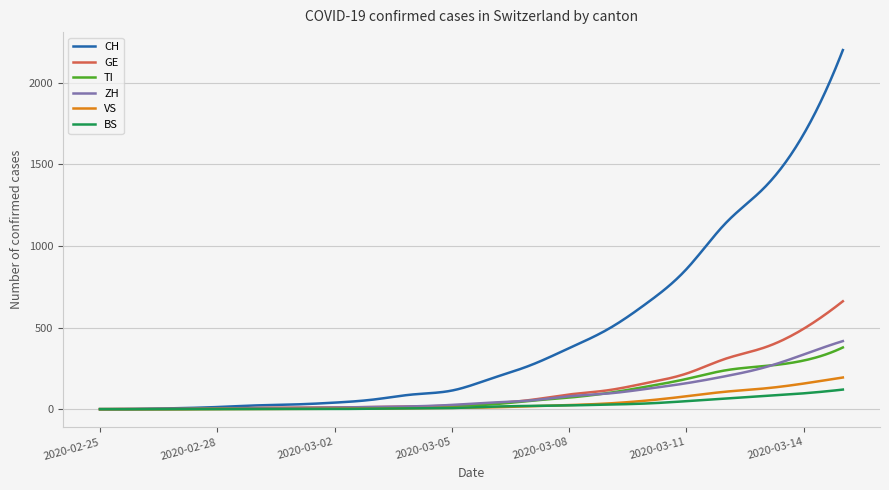

Which series has the widest spread of values?

CH